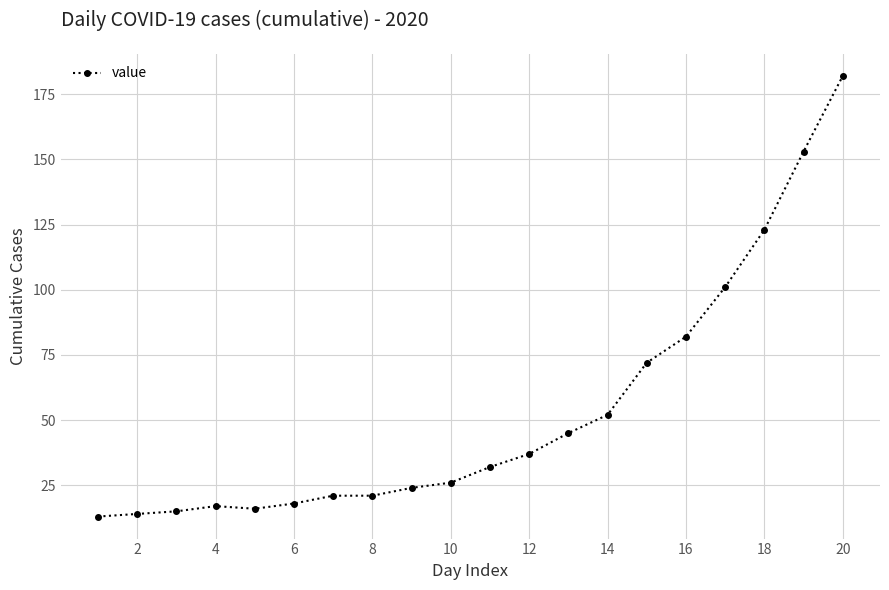

What is the minimum value shown in the chart?

13